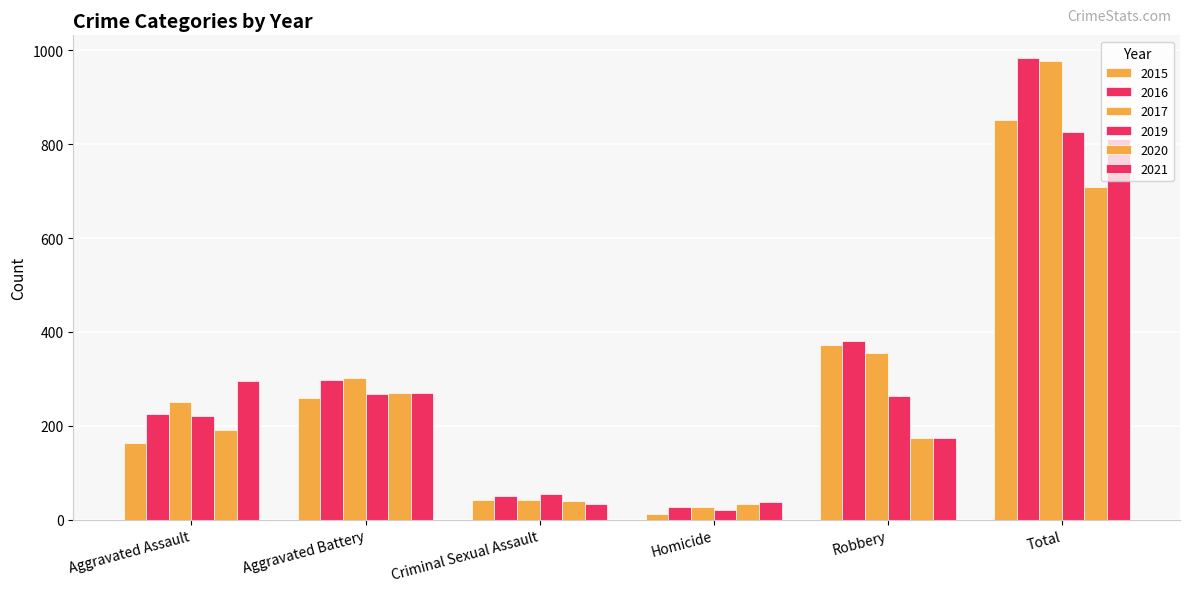

Where is 2015 nearest to the value 432?

Robbery